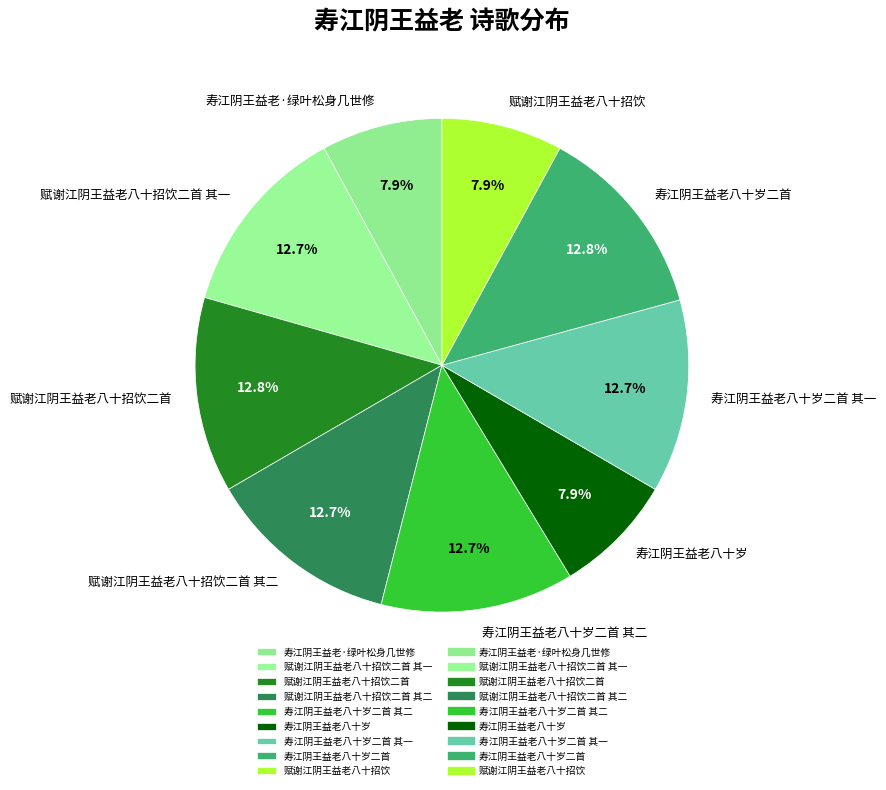

What is the ratio of the value at 寿江阴王益老·绿叶松身几世修 to the value at 赋谢江阴王益老八十招饮二首?

0.6